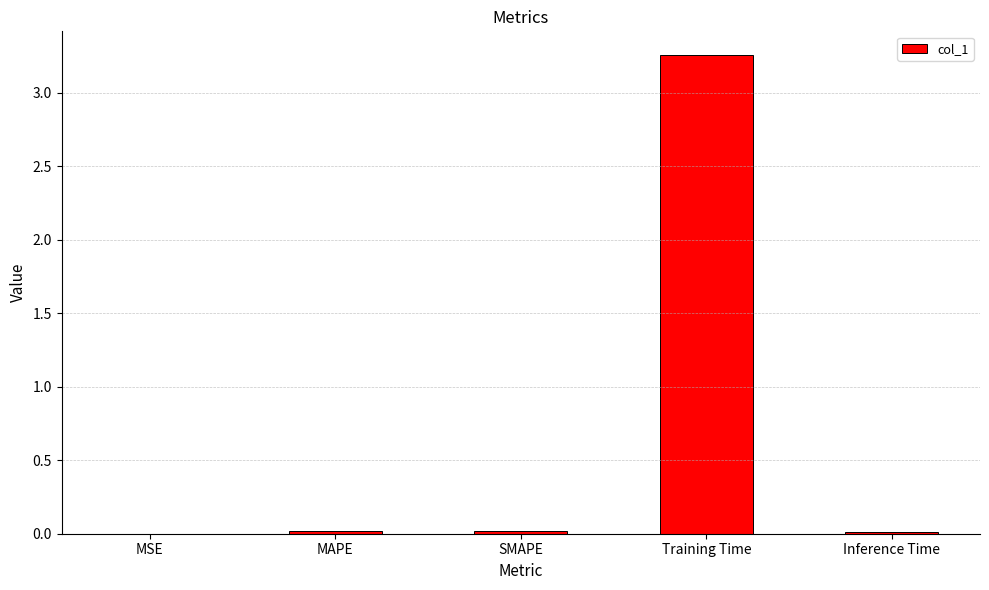

True or false: the data shows 1.9 at Training Time.

False